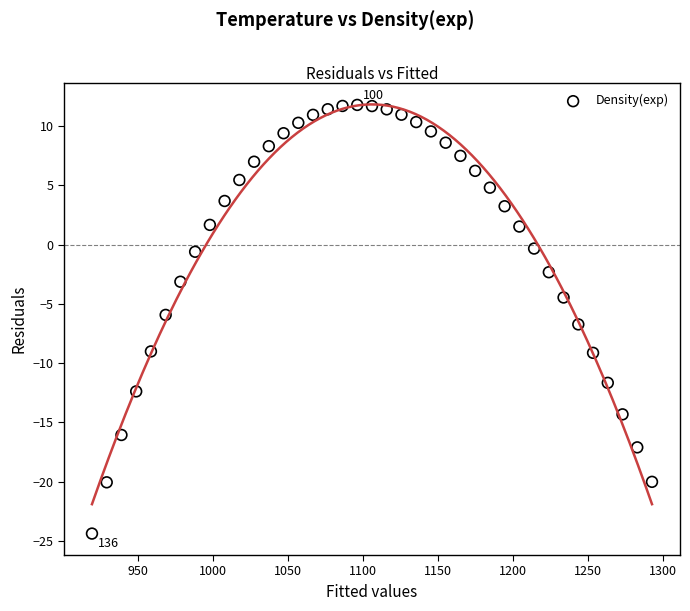

What is the range of X values (max minus min)?

373.6